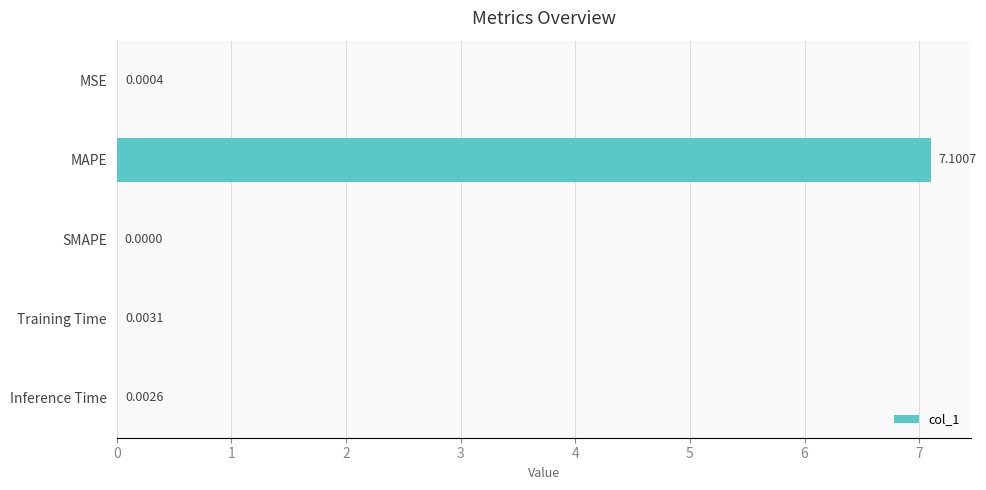

How many series are shown in this chart?

1